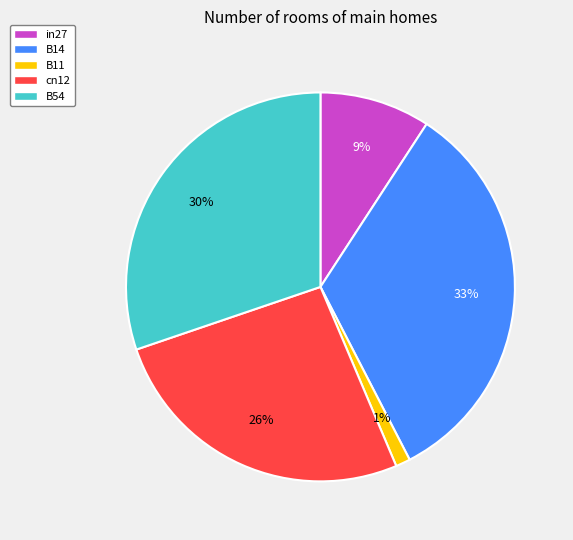

What percentage is the in27 slice, to the nearest percent?

9%